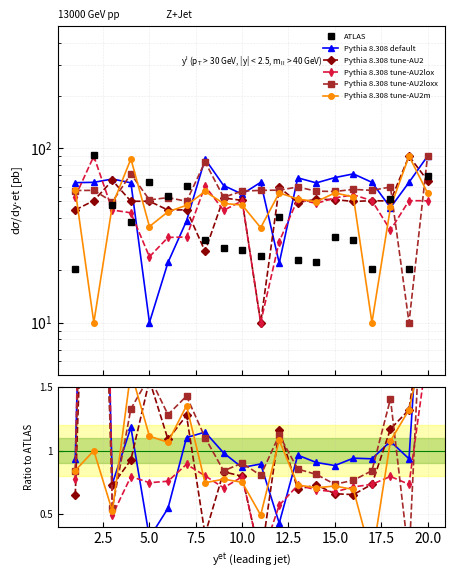

Is the value of Pythia 8.308 tune-AU2loxx at 20.0 greater than the value of Pythia 8.308 tune-AU2 at 13?

Yes